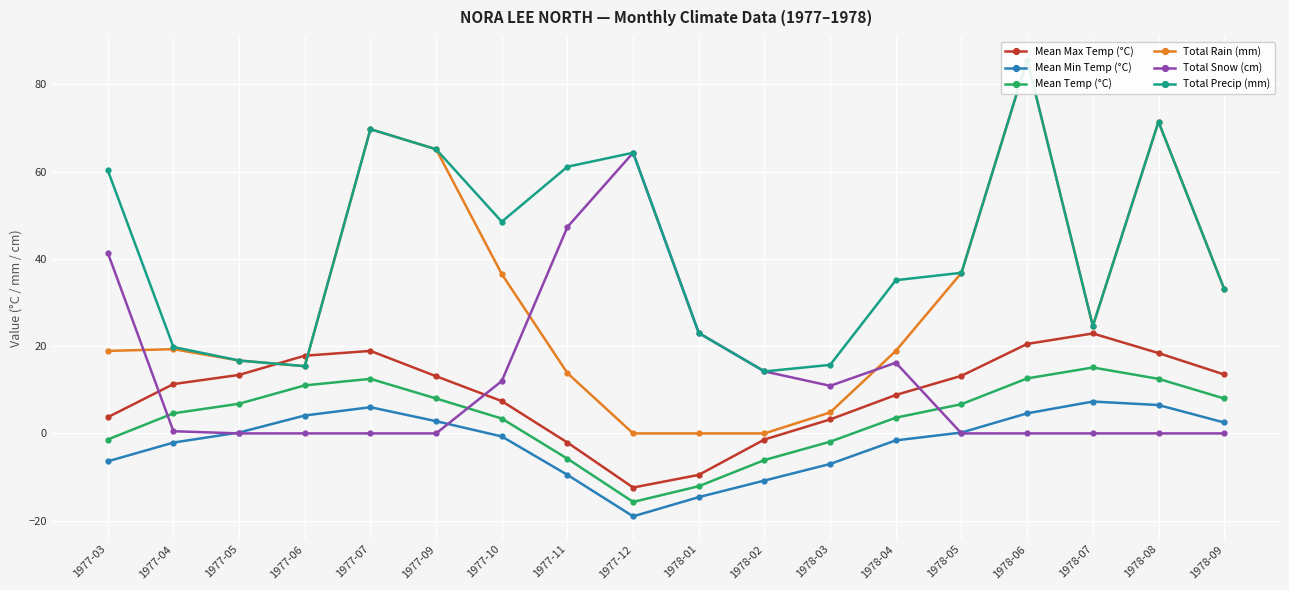

True or false: Total Snow (cm) has a value of 4.1 at 1977-10.

False